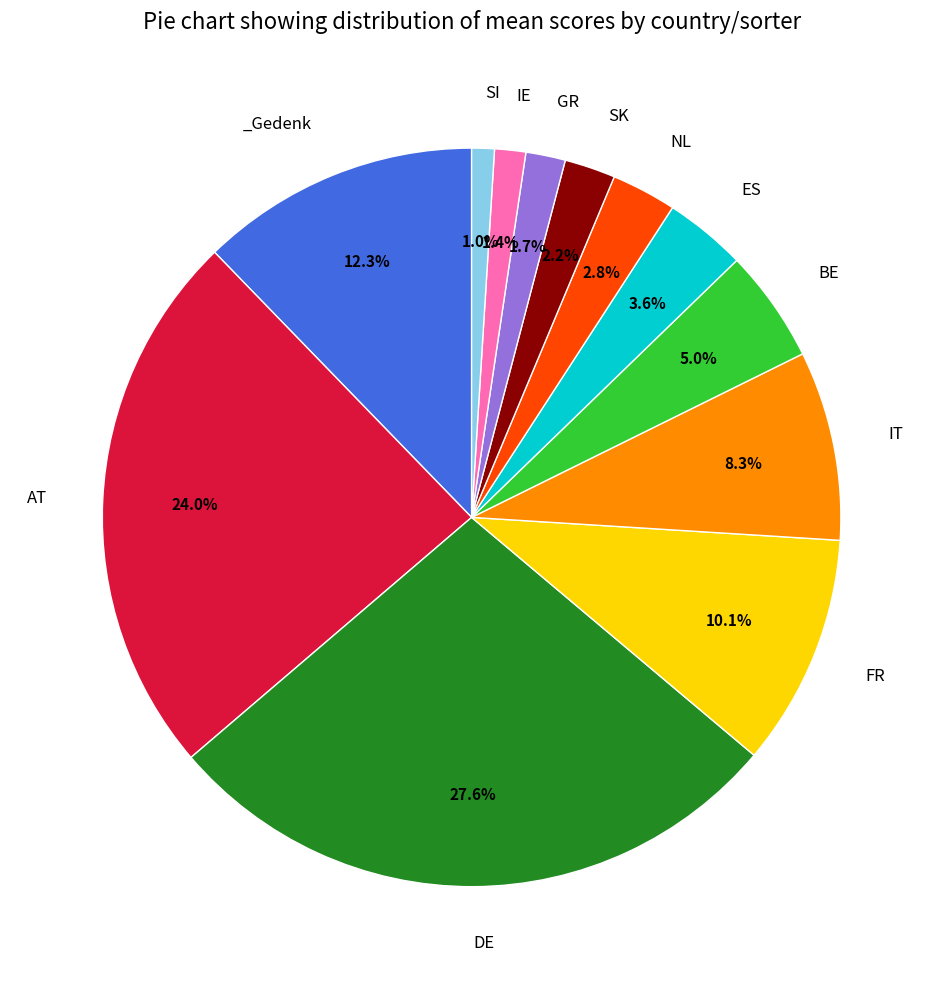

Does any single category account for the majority?

No